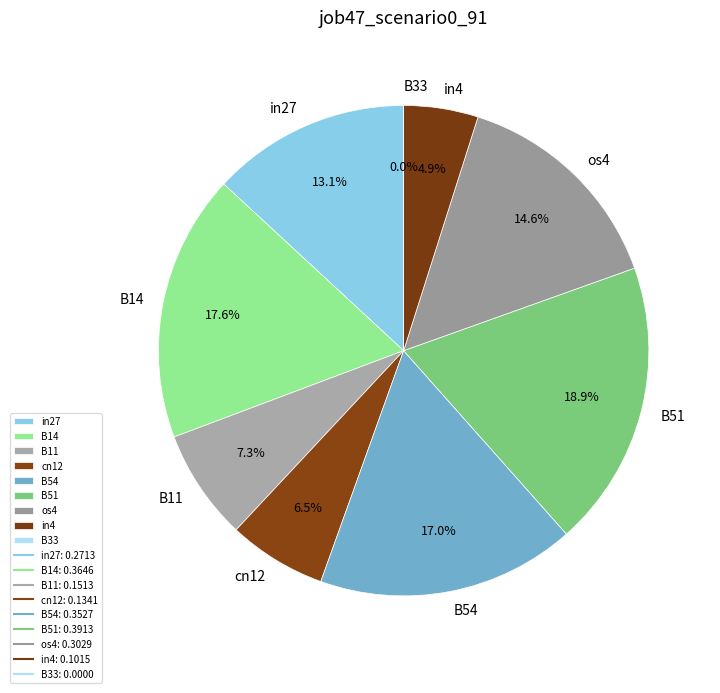

To the nearest percent, what is the average slice percentage?

11%